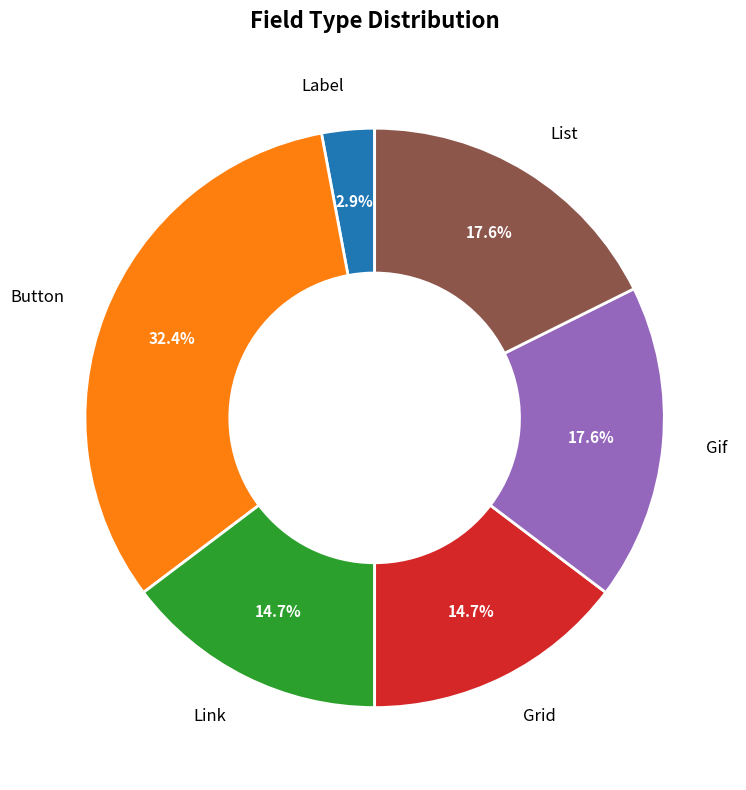

What percentage is the List slice, to the nearest percent?

18%